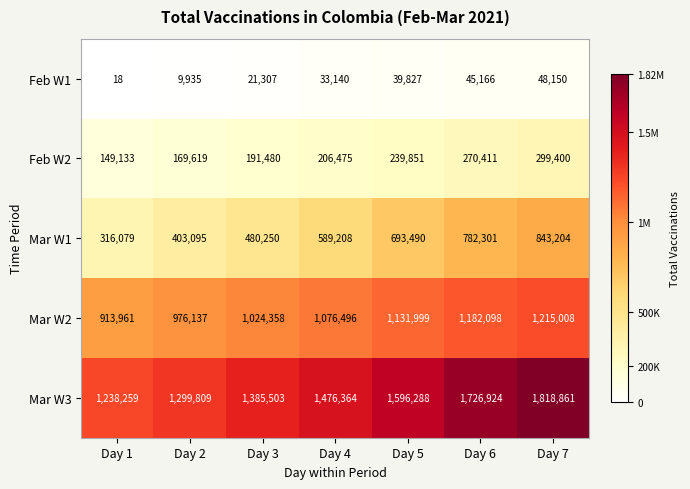

What is the minimum value shown in the chart?

18